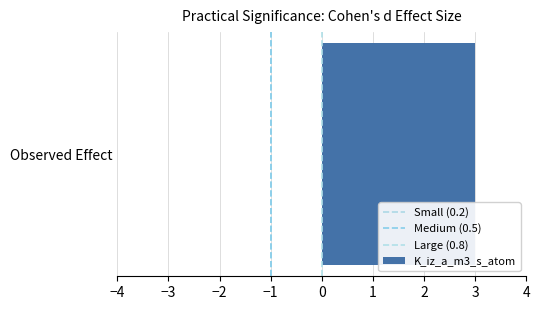

The value of Medium (0.5) at −1 is 1. True or false?

True